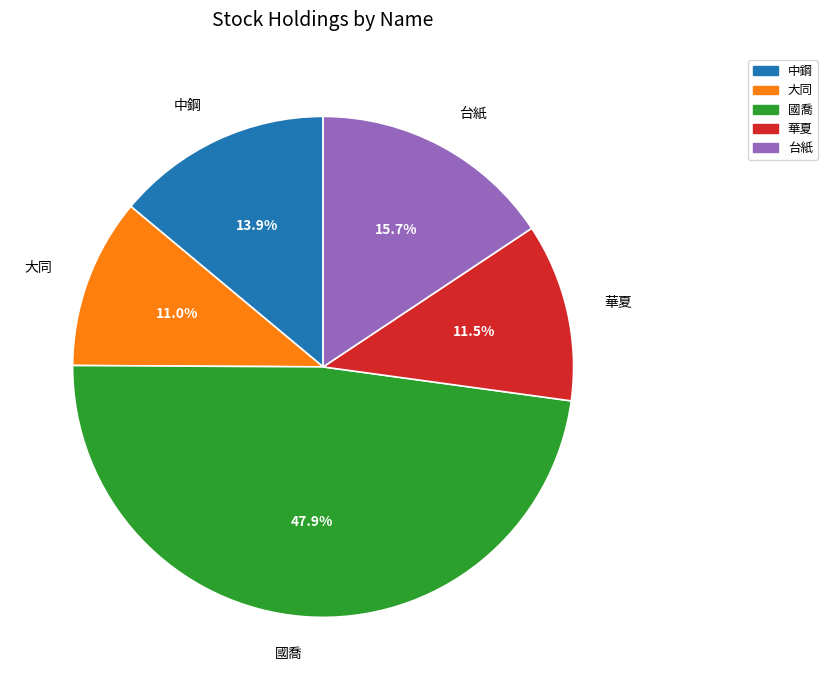

To the nearest percent, what is the combined percentage of 國喬 and 華夏?

59%